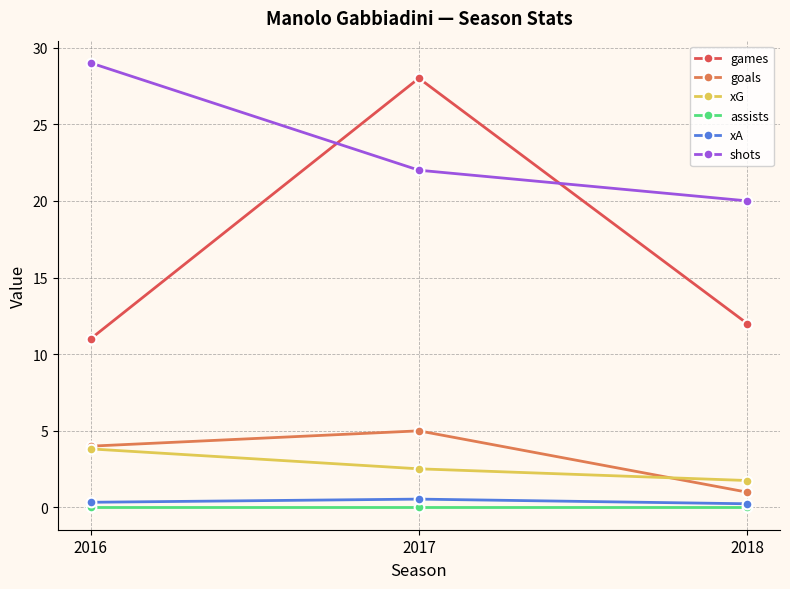

Rank the categories by xG value from highest to lowest.

2016, 2017, 2018